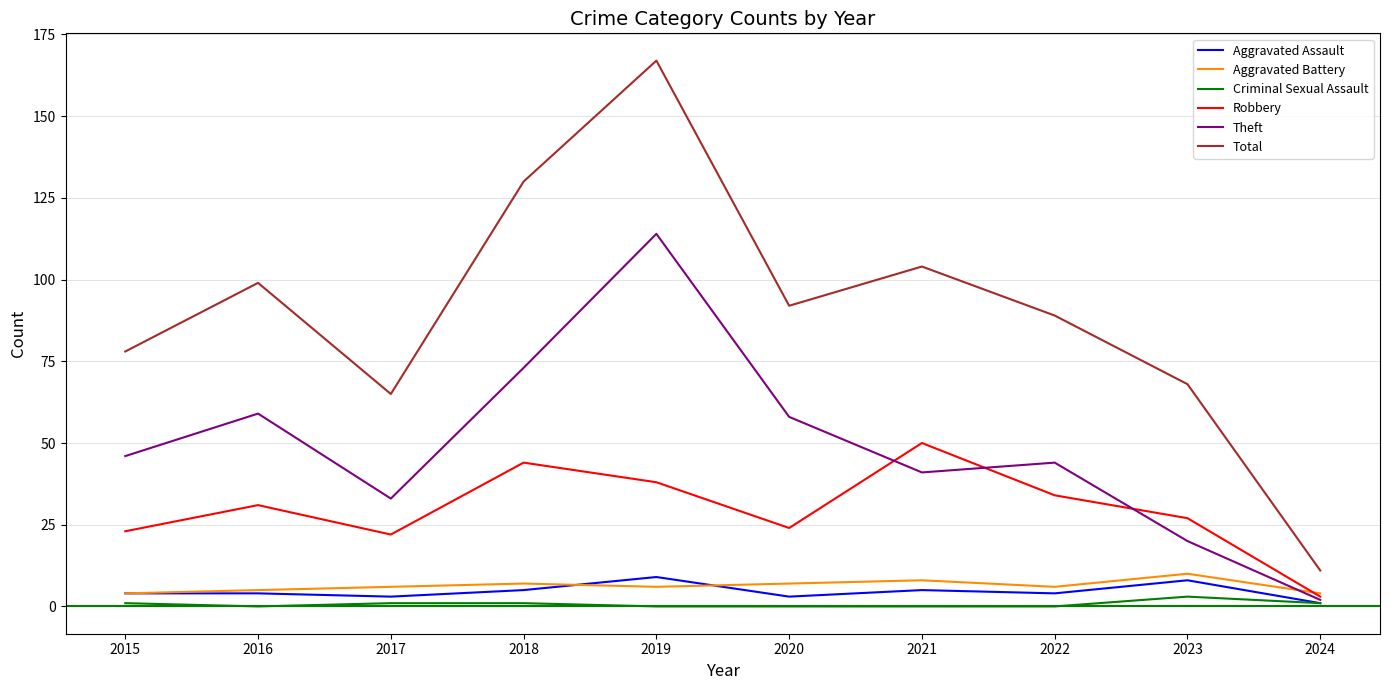

What are all the series names shown in the legend?

Aggravated Assault, Aggravated Battery, Criminal Sexual Assault, Robbery, Theft, Total